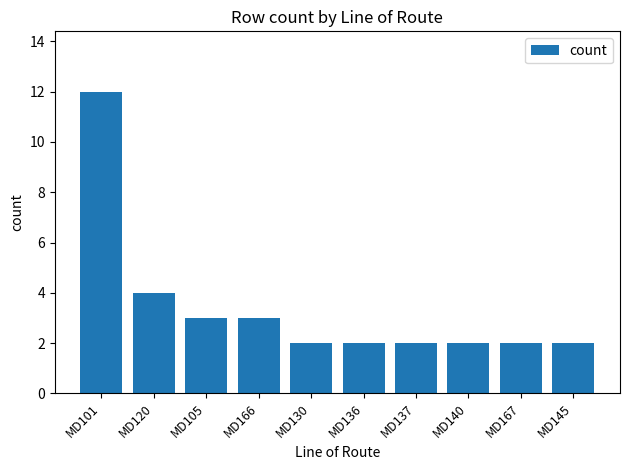

At which label is the value closest to 7?

MD120